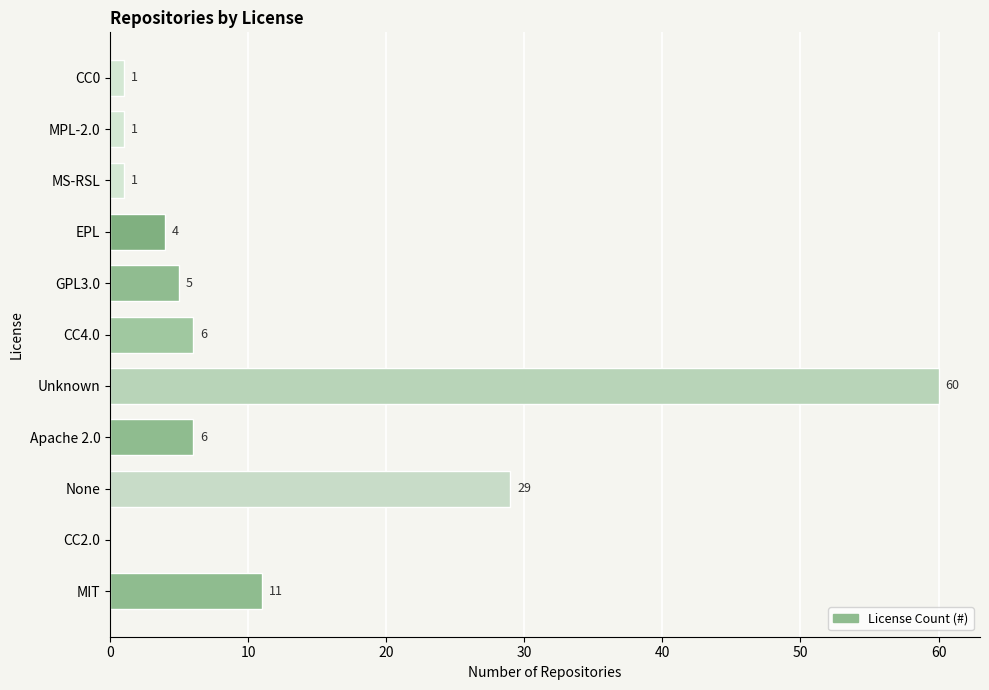

What is the maximum value shown in the chart?

60